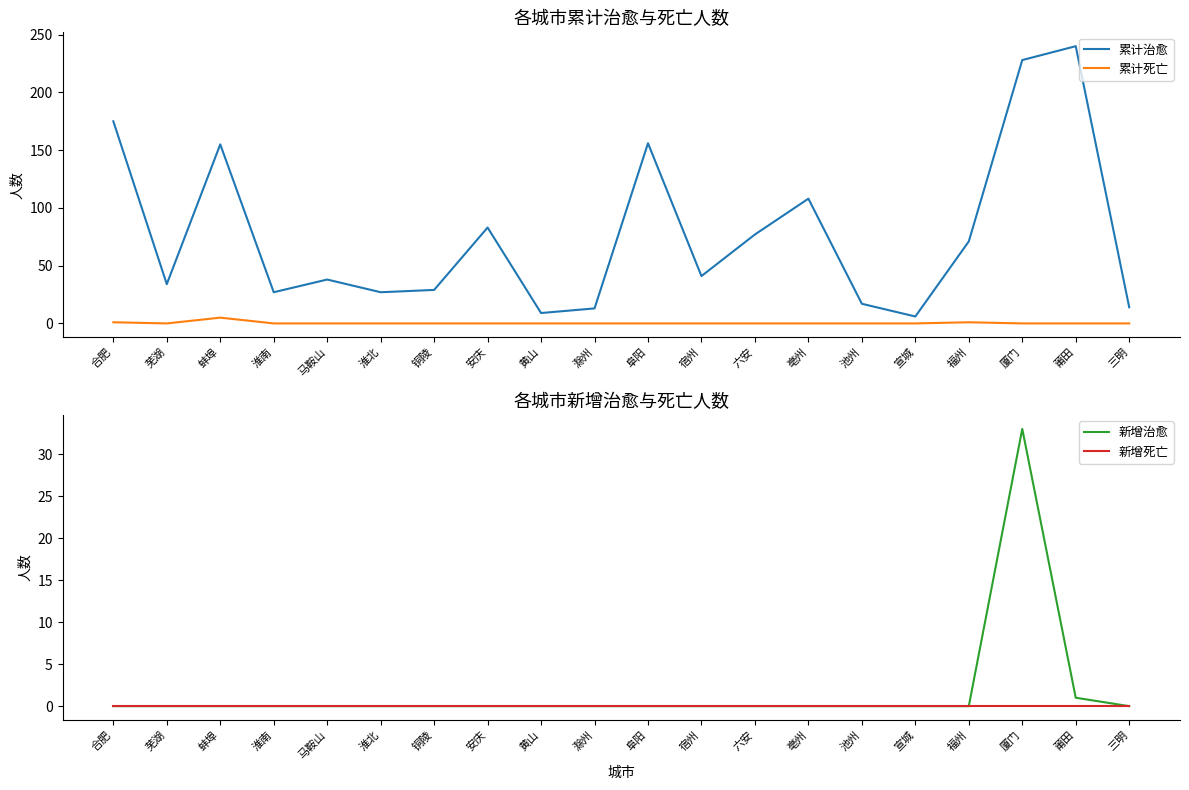

Is it true that 累计死亡 equals 3 at 亳州?

False